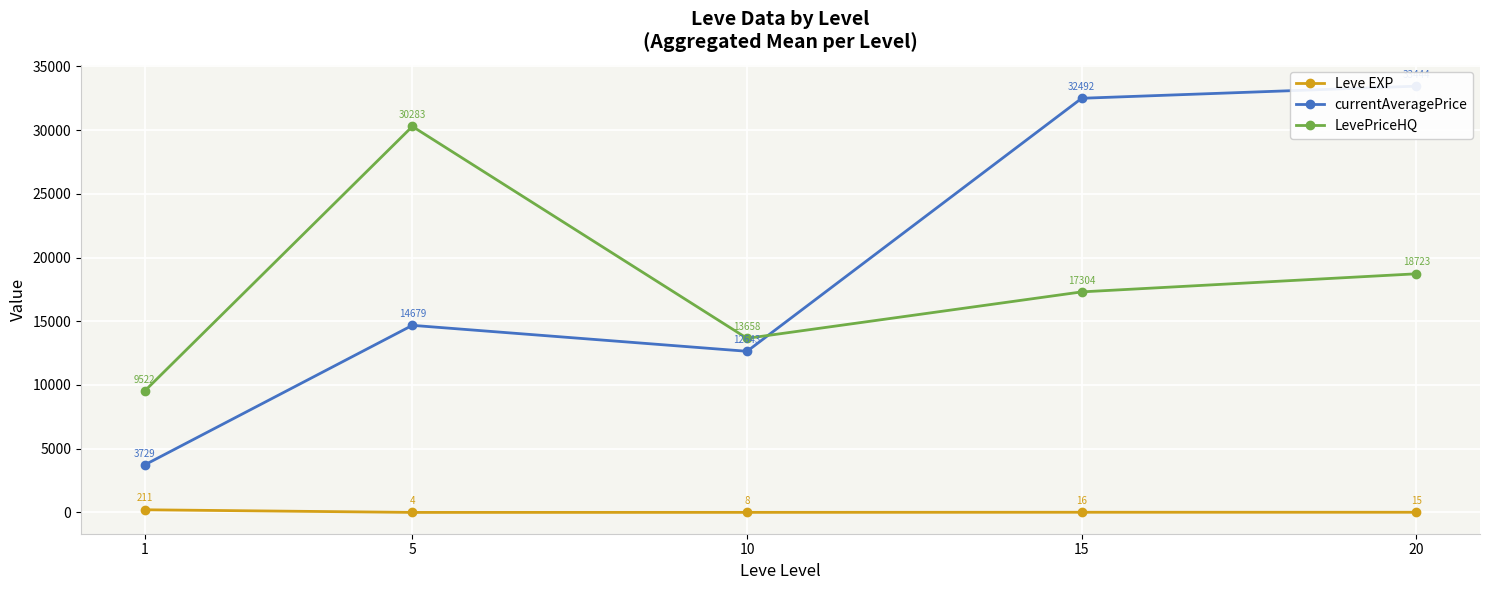

What is the smallest value displayed?

3.7